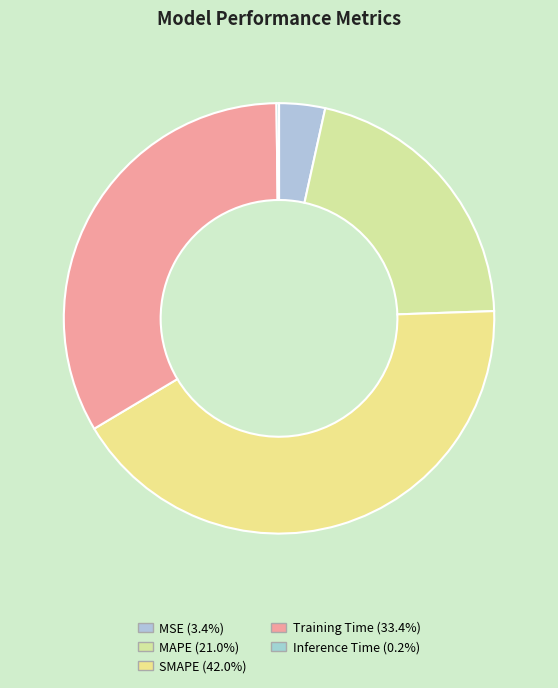

Count the number of slices in the pie.

5